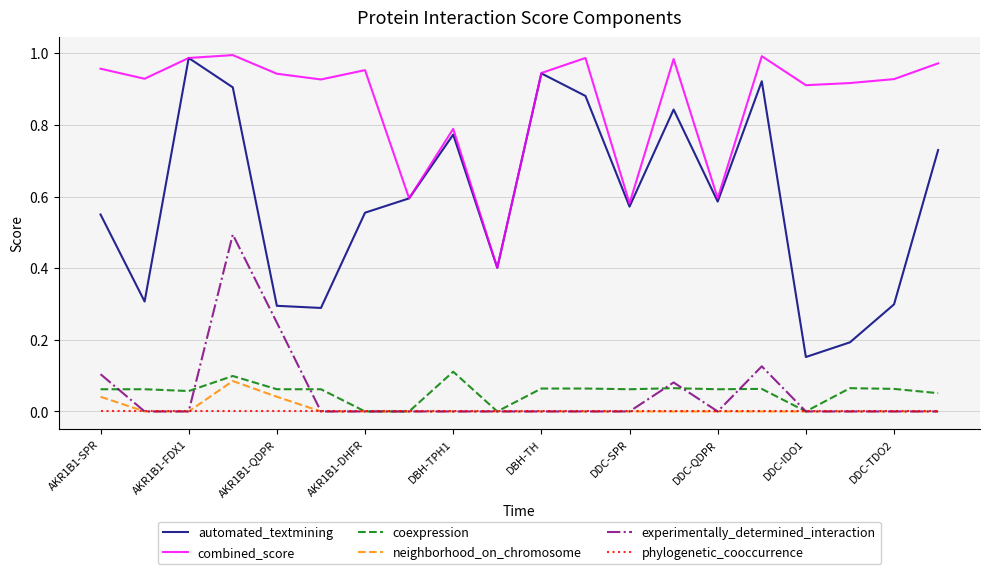

What is the highest value of the experimentally_determined_interaction series?

0.5